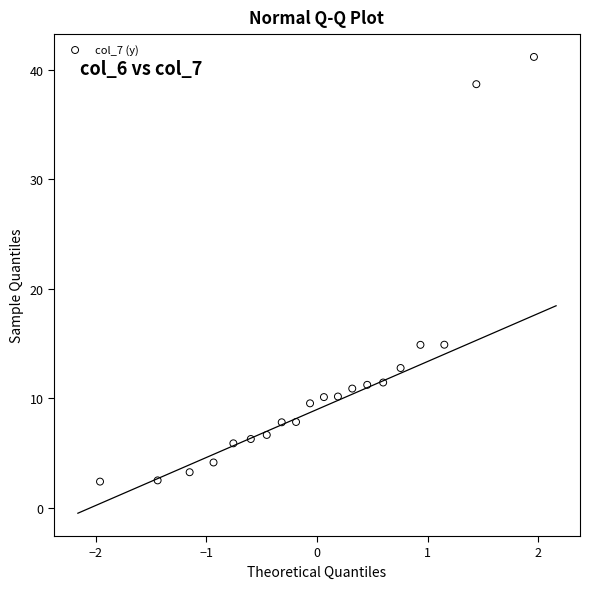

What is the range of Y values (max minus min)?

38.7